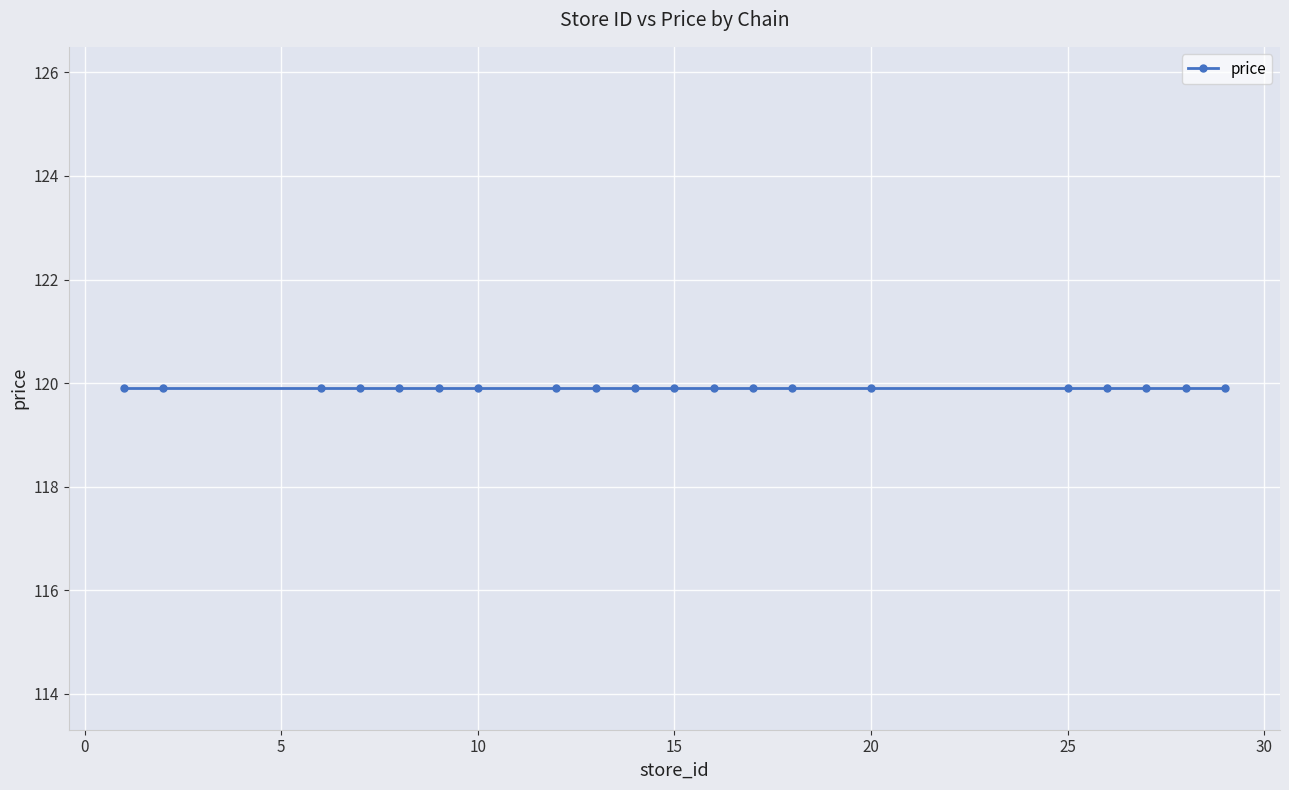

True or false: price has a value of 119.9 at 27.

True